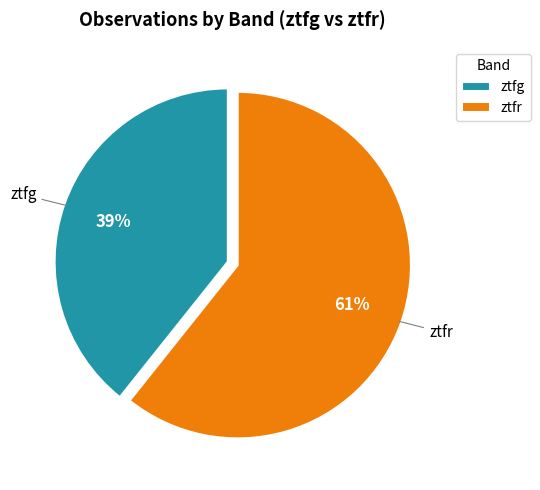

Combined, do ztfg and ztfr account for over 50%?

Yes